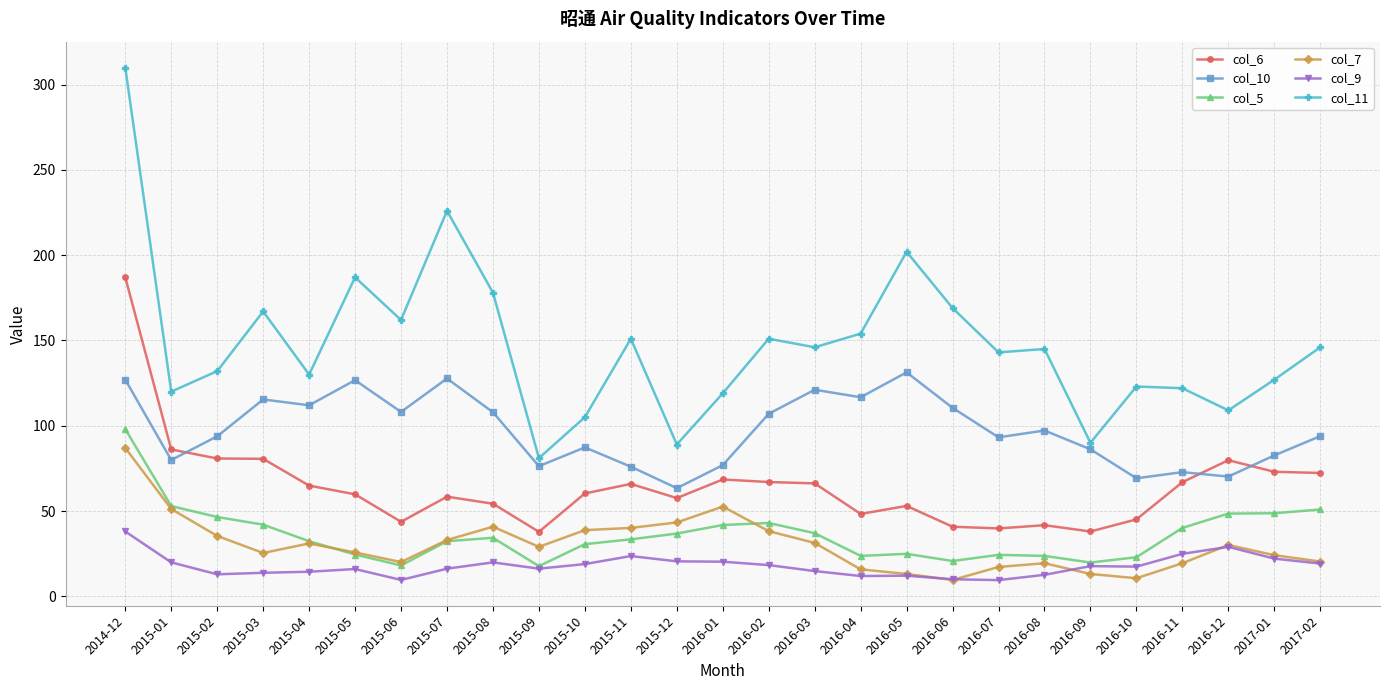

The col_9 series shows 9.6 at 2015-06. True or false?

True